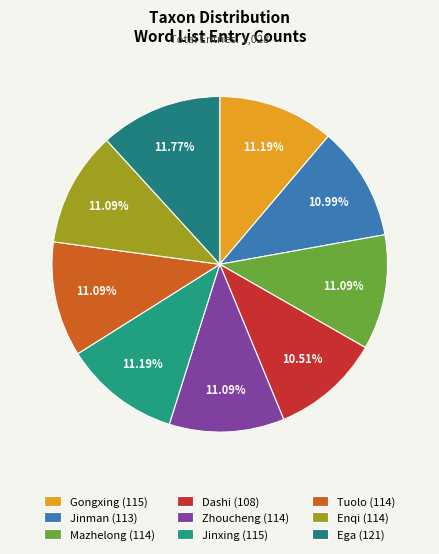

How many slices are in this pie chart?

9